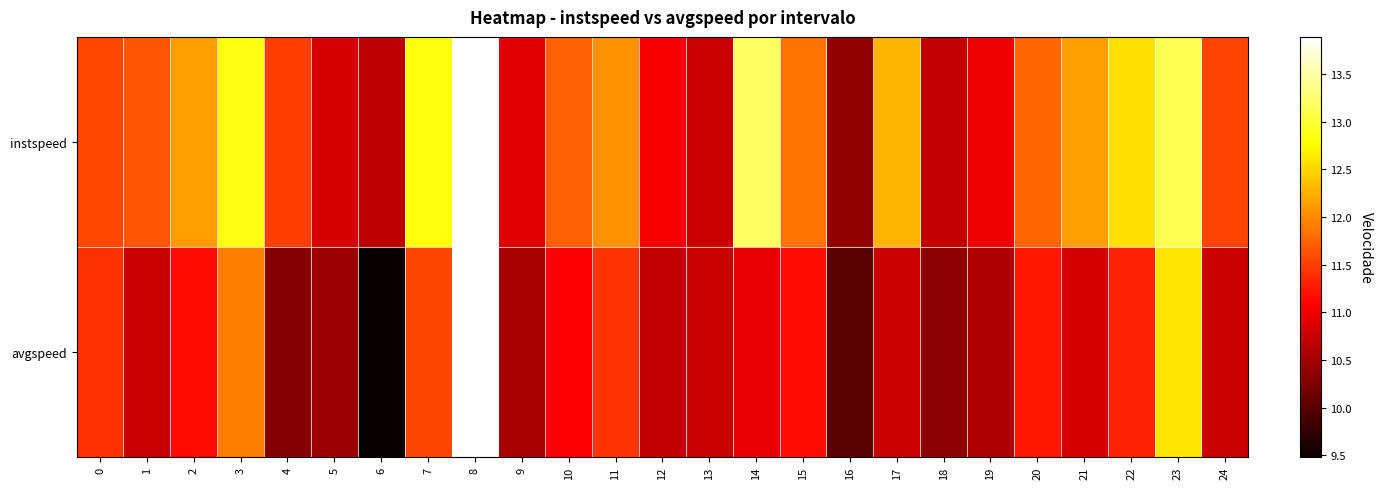

Rank the series at 6 from highest to lowest value.

instspeed, avgspeed